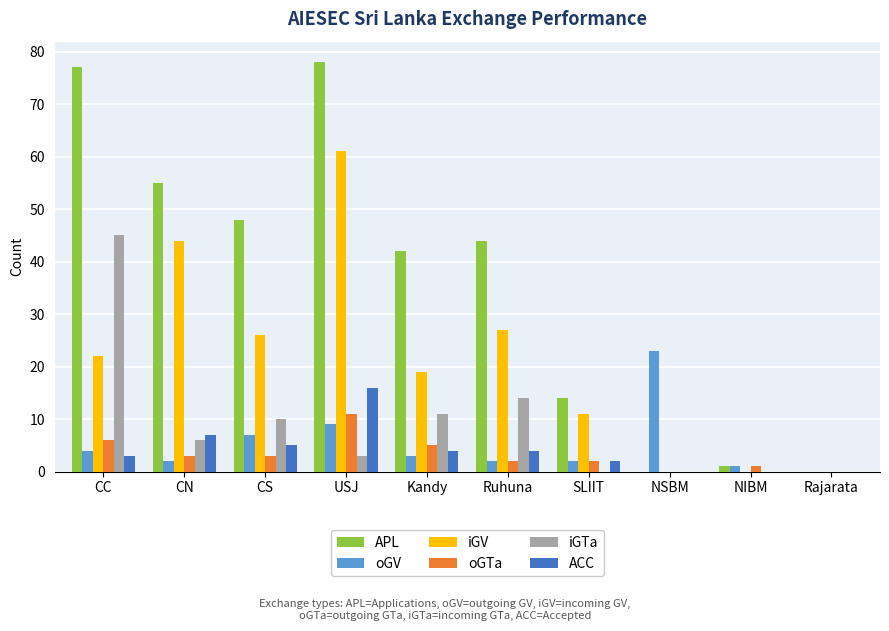

Is the value of iGV at Kandy greater than the value of ACC at Rajarata?

Yes